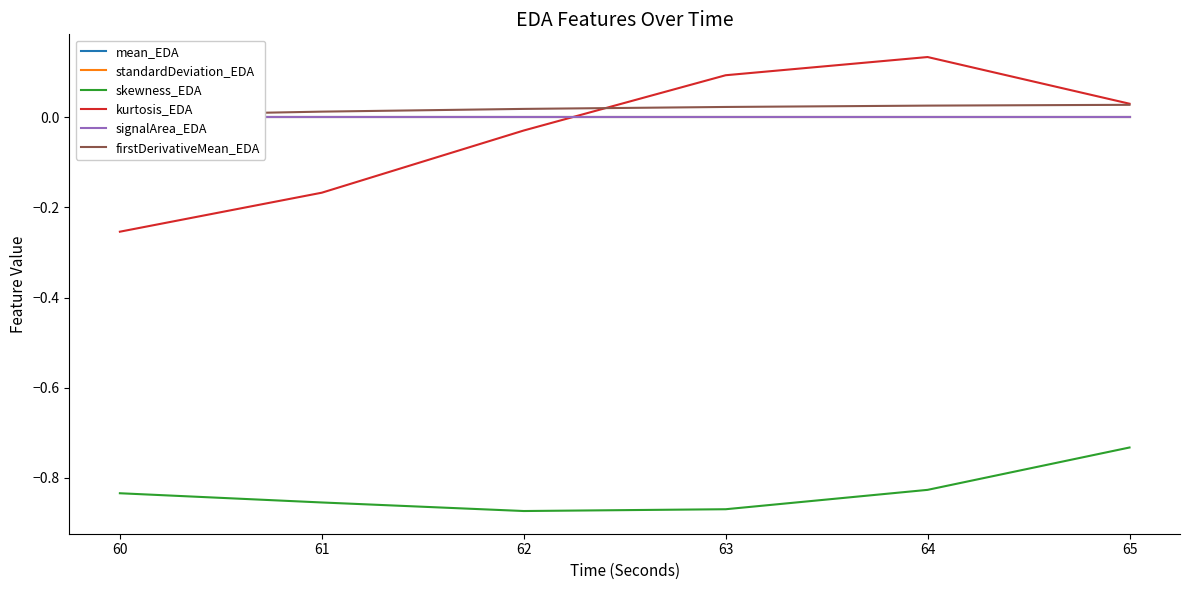

Count the number of categories in the chart.

6